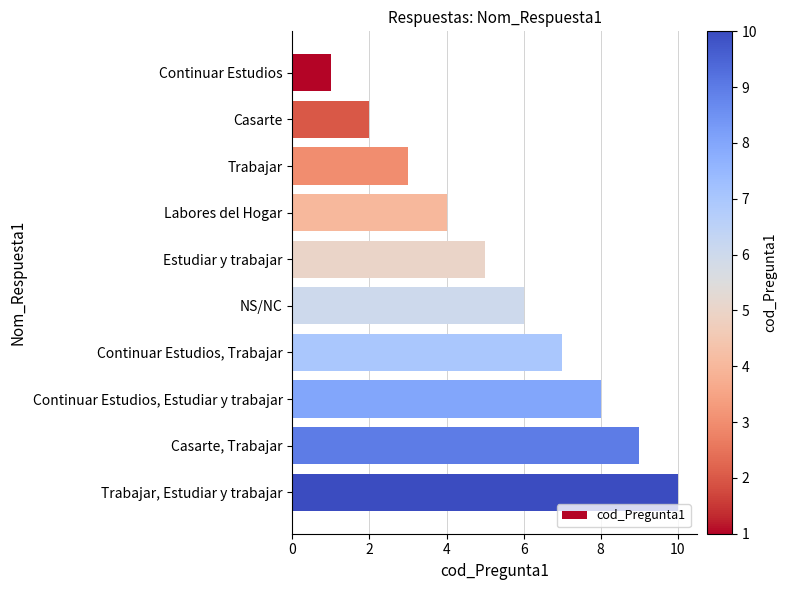

How many values are below 6?

5